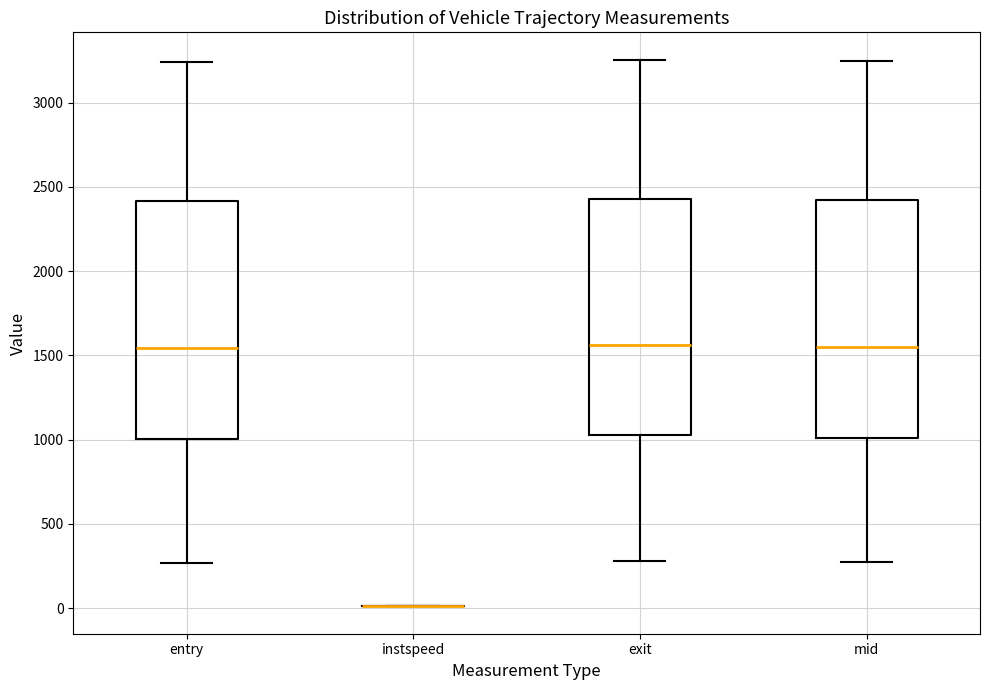

Reading left to right, read every box against the y-axis: the position of its median line, the range the box covers, and the ends of its whiskers. The values are not printed on the chart, so give them approximately, as read against the axis.

entry: median 1550, box 1000 to 2400, whiskers 250 to 3250
instspeed: box collapsed to a line at 0, whiskers 0 to 0
exit: median 1550, box 1050 to 2450, whiskers 300 to 3250
mid: median 1550, box 1000 to 2400, whiskers 250 to 3250